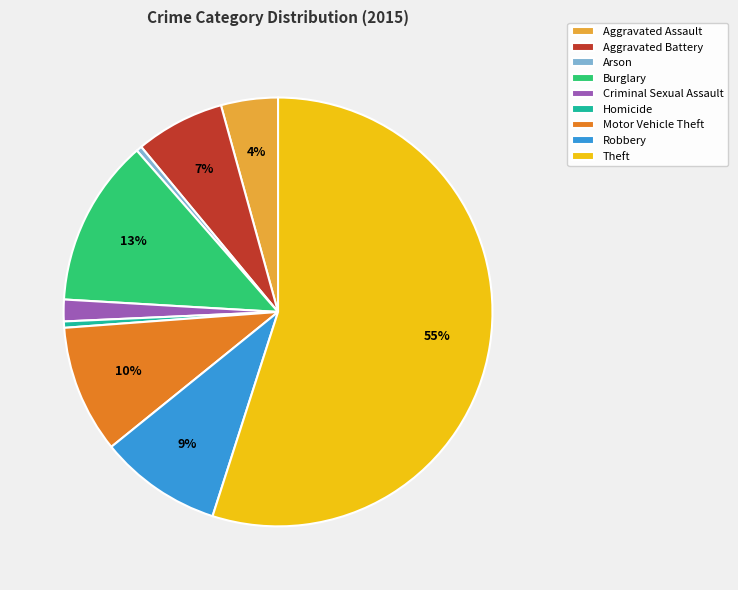

Which category has the biggest portion of the pie?

Theft